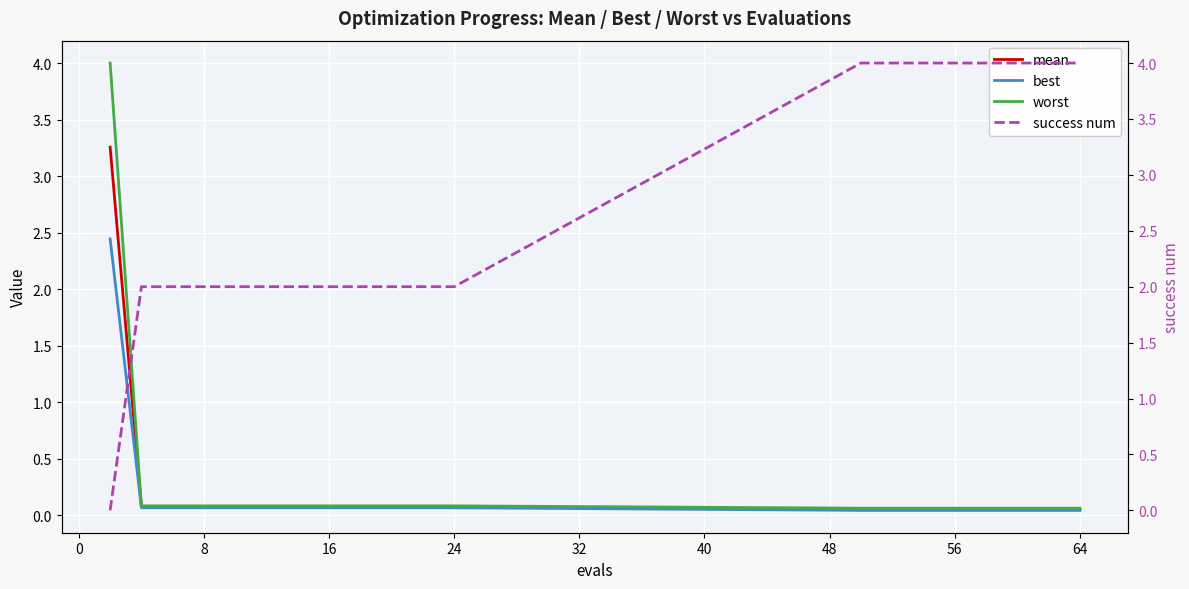

What is the maximum value for mean?

3.3